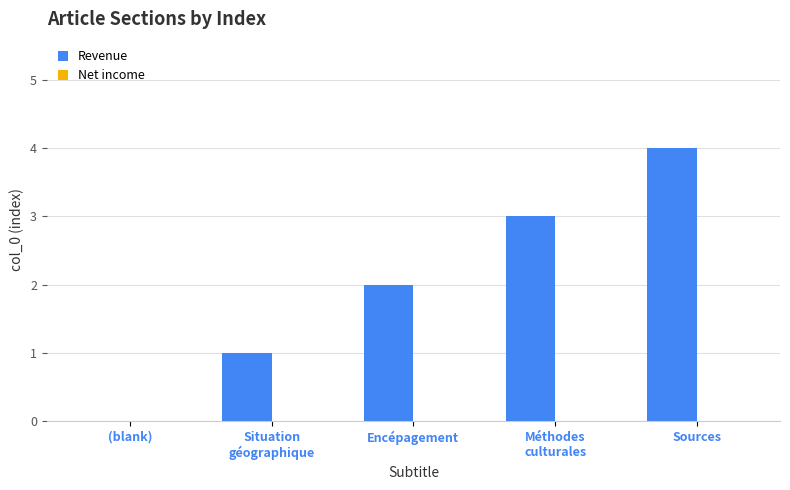

The chart shows a value of 7 at Sources. True or false?

False